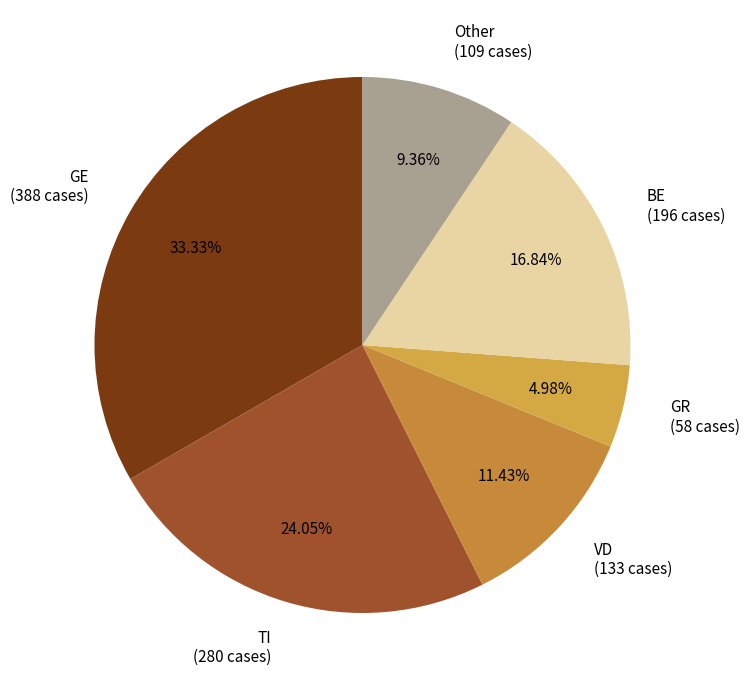

Rank the categories by value from lowest to highest.

GR (58 cases), Other (109 cases), VD (133 cases), BE (196 cases), TI (280 cases), GE (388 cases)